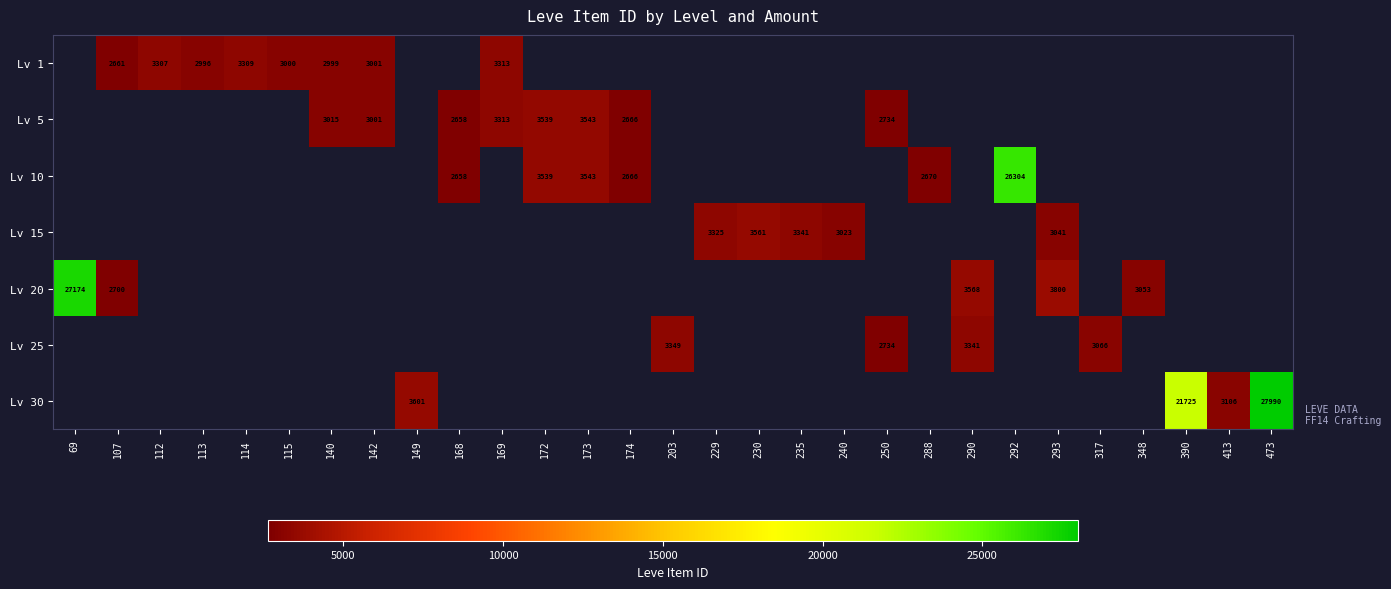

Which category has the highest value across all series?

473